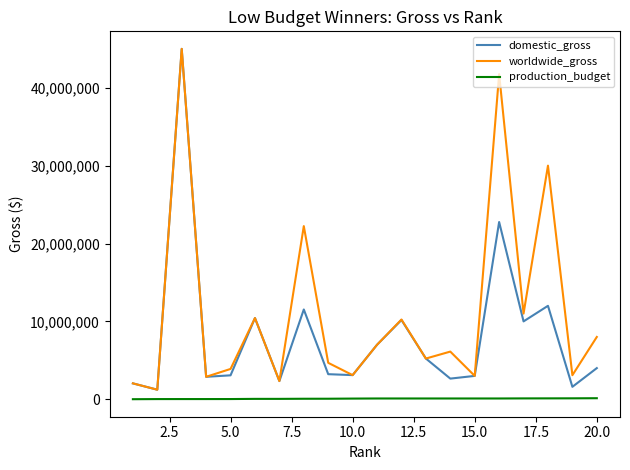

What is the maximum value shown in the chart?

45000000